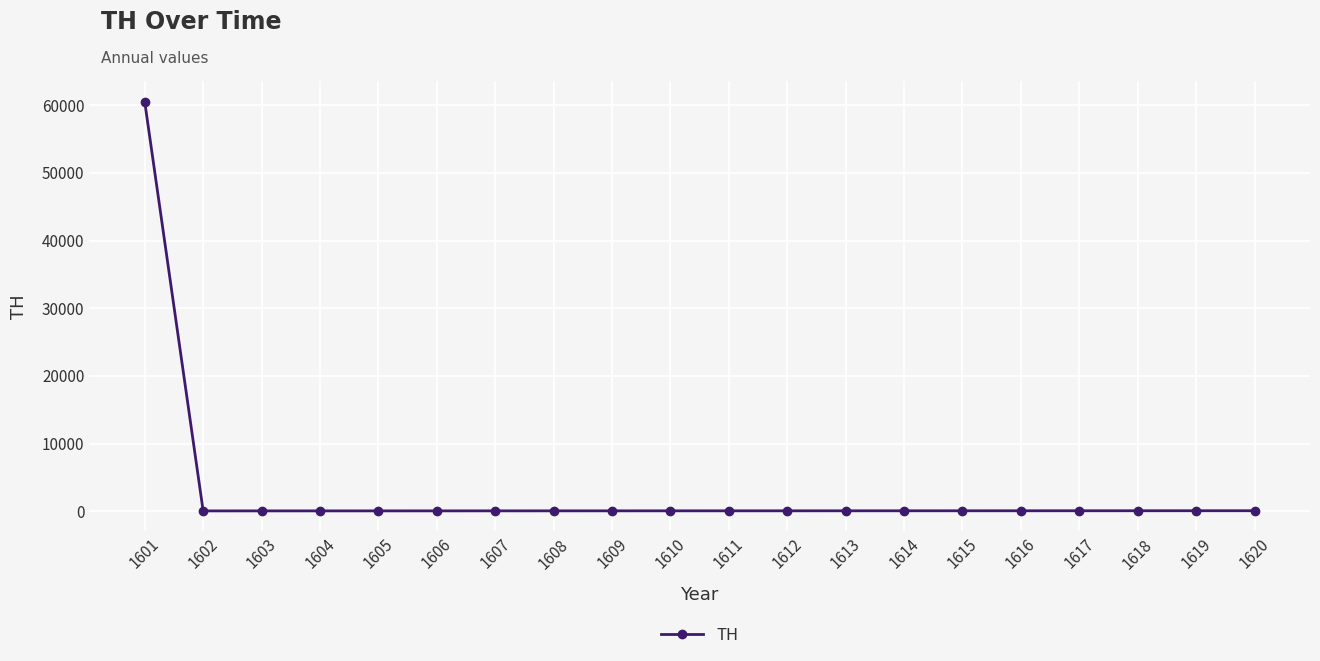

The chart shows a value of 93.8 at 1617. True or false?

True